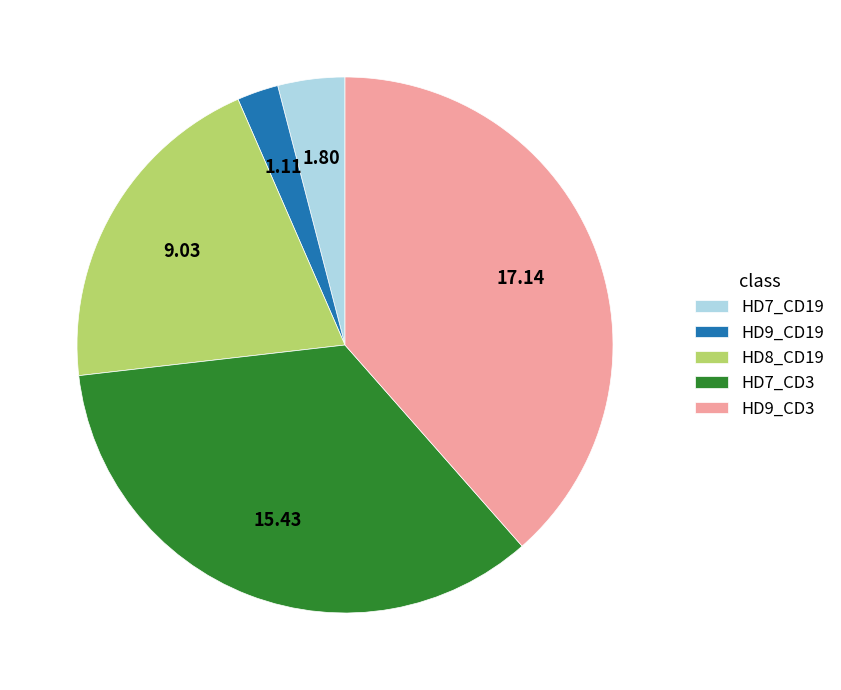

What is the smallest slice in the pie chart?

HD9_CD19